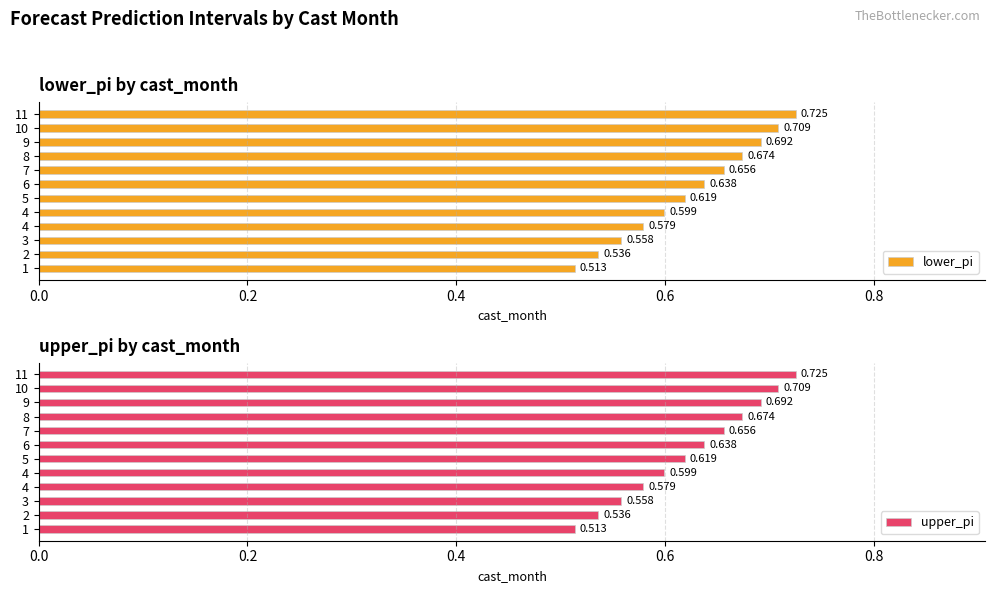

What is the average value of the lower_pi series?

0.6